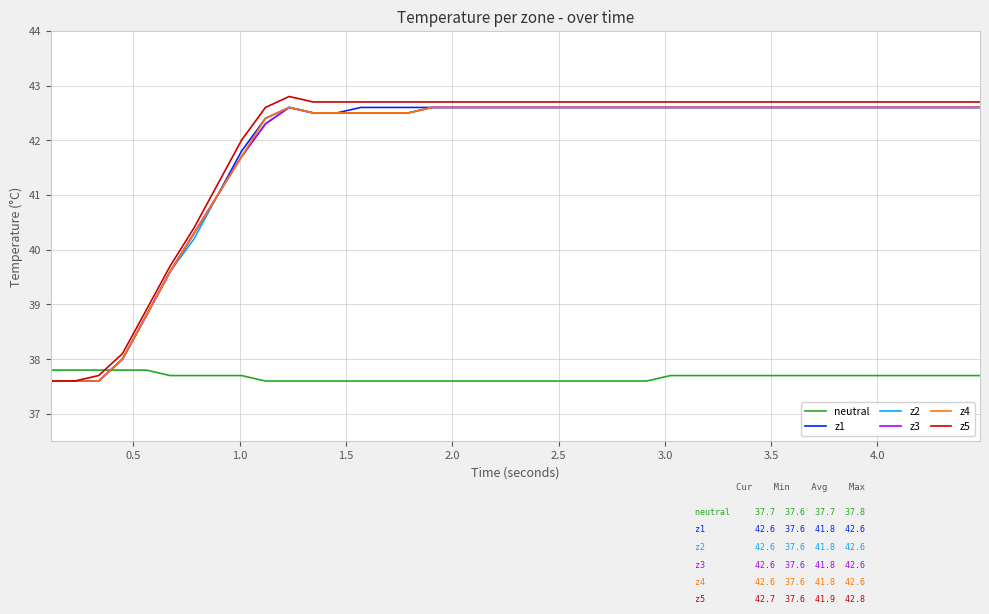

What is the maximum value for z4?

42.6